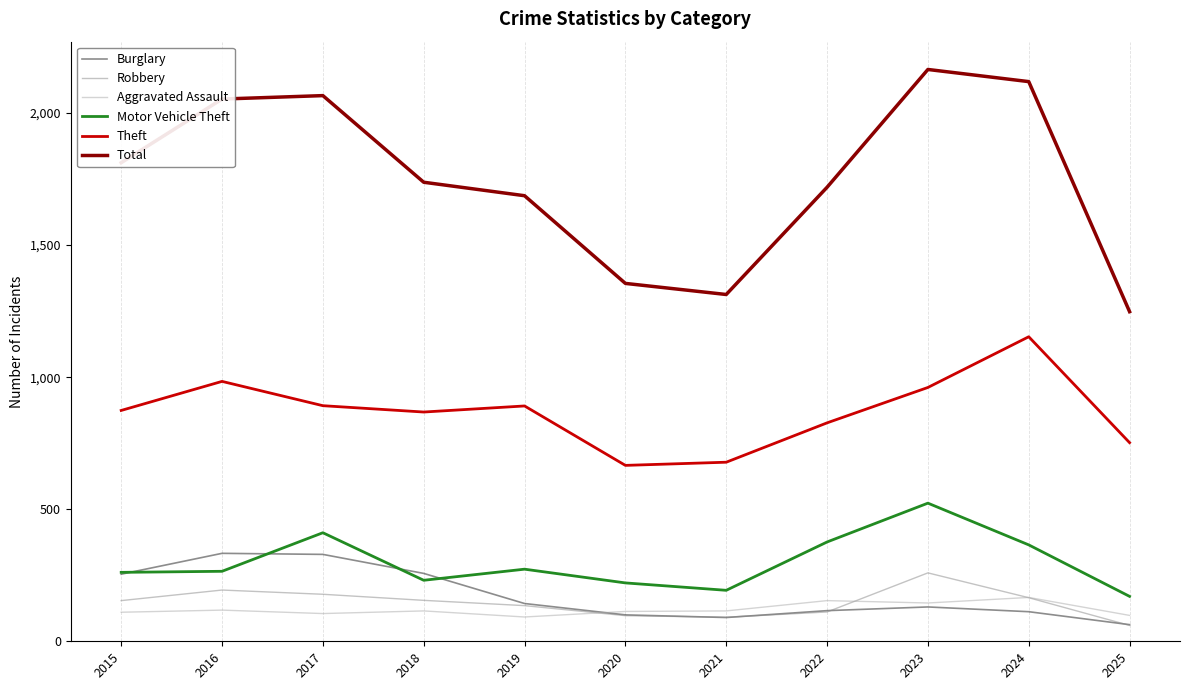

True or false: Motor Vehicle Theft and Theft intersect in this chart.

False